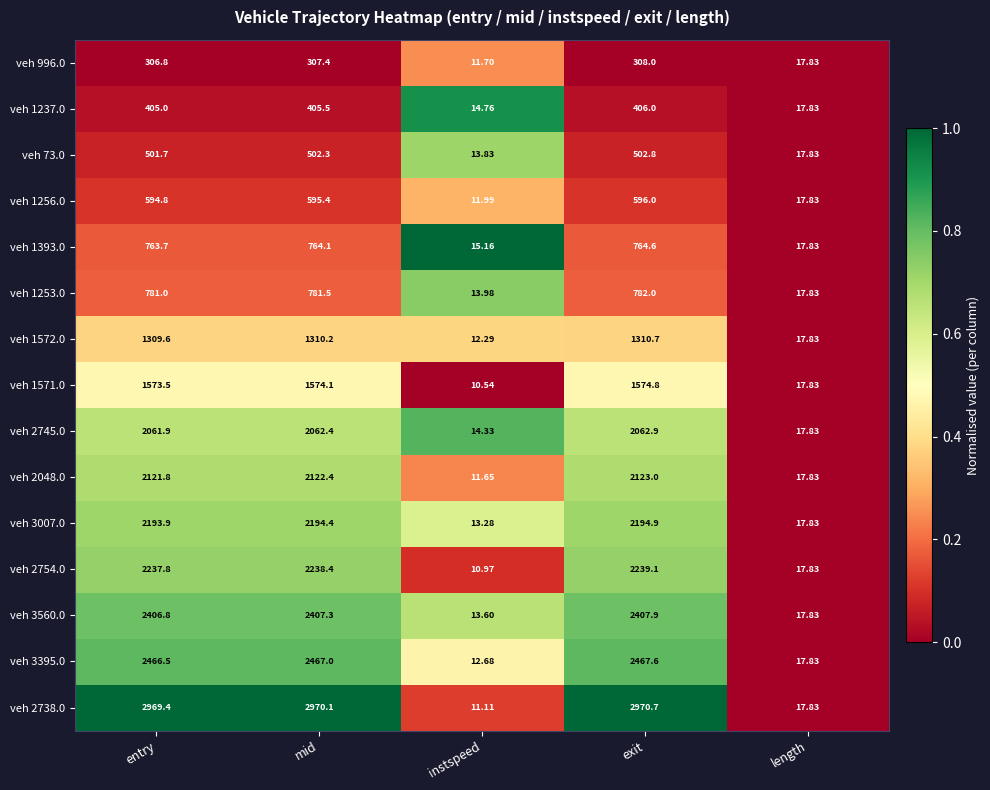

At which category is the sum across all series the highest?

exit